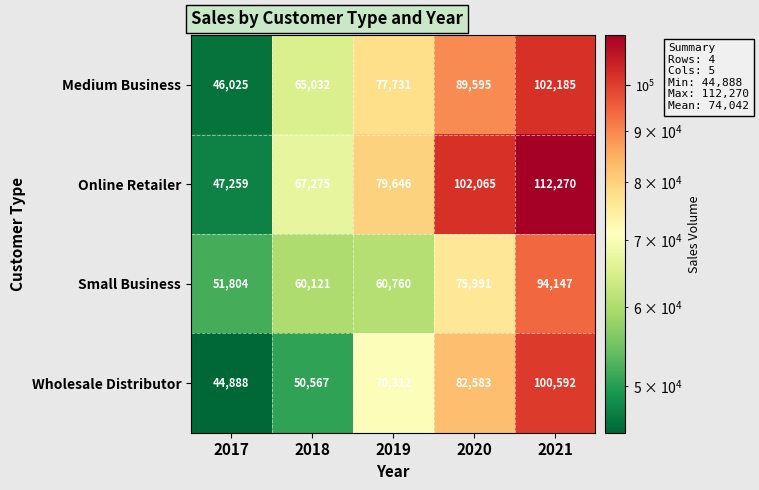

List the series in order of their peak value, lowest first.

Small Business, Wholesale Distributor, Medium Business, Online Retailer